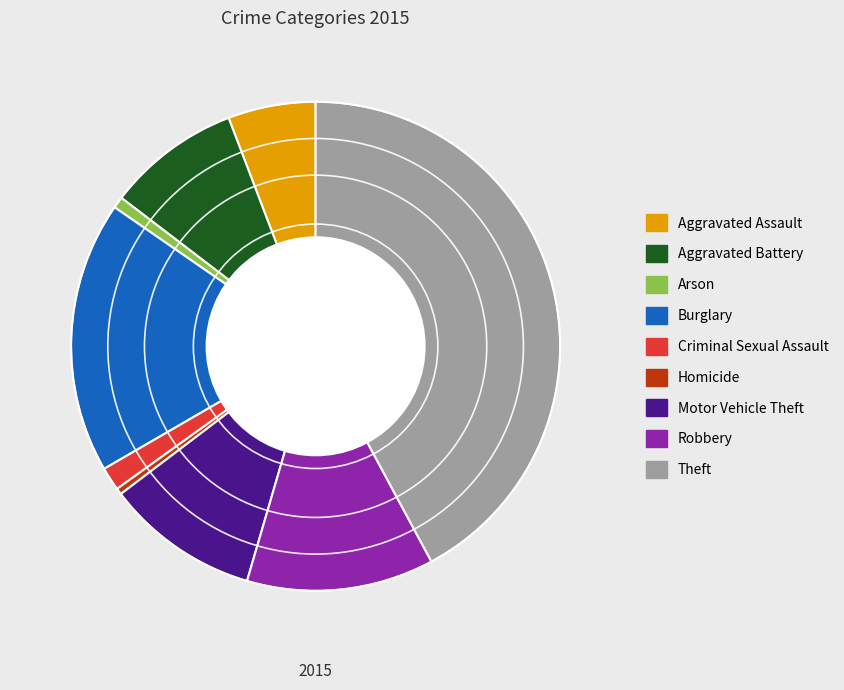

What is the ratio of the value at Arson to the value at Criminal Sexual Assault?

0.5